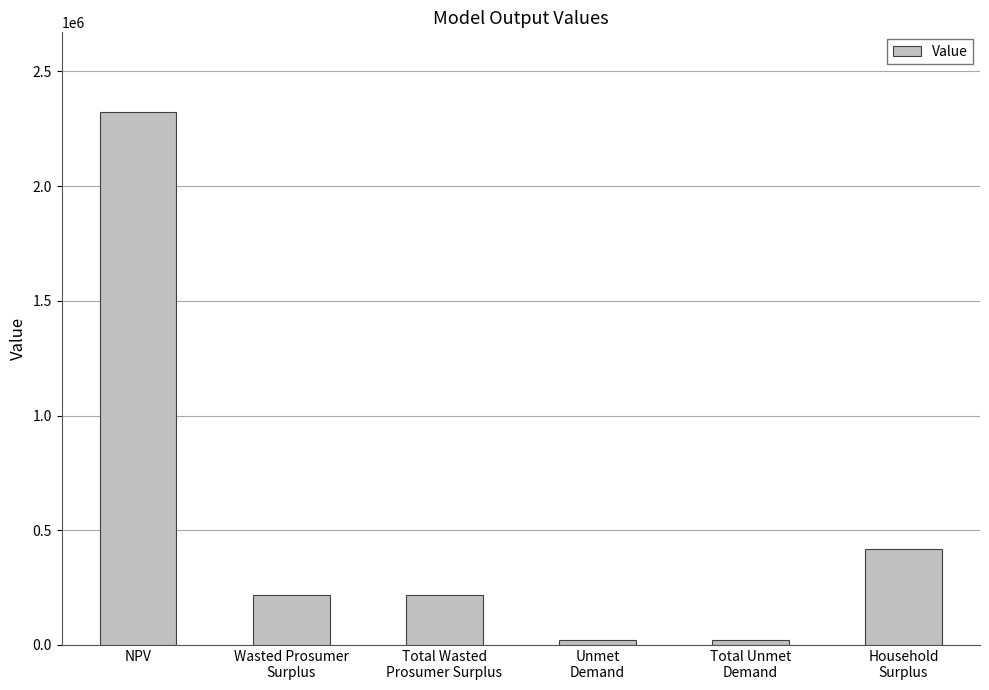

Which label corresponds to the largest value in the chart?

NPV